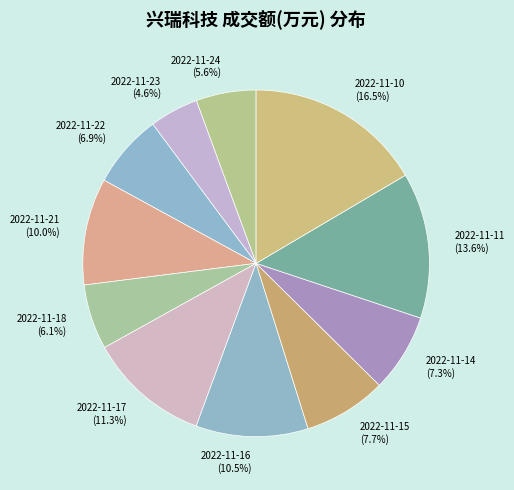

Count the number of slices in the pie.

11